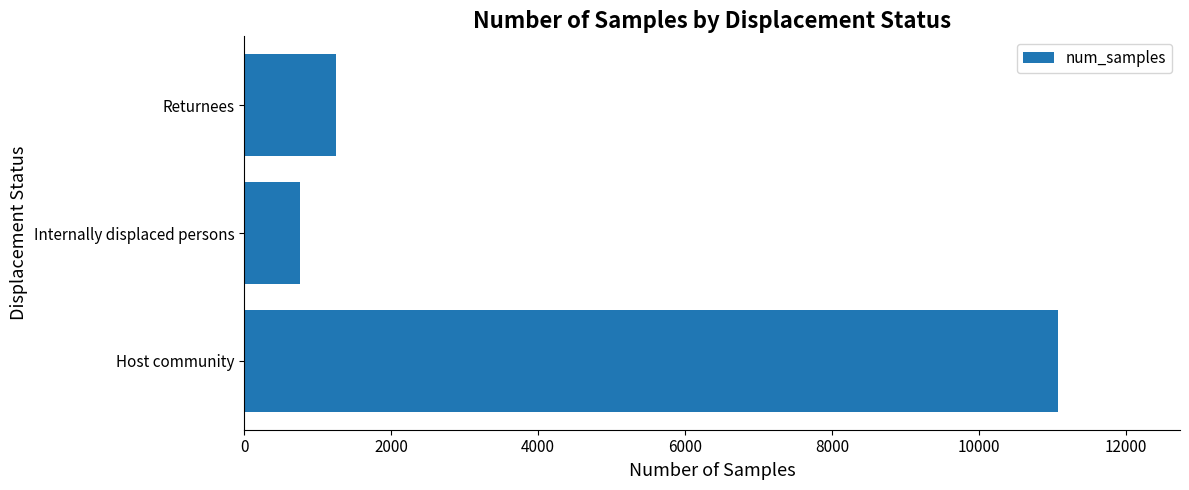

Approximately how many times larger is the value at Internally displaced persons compared to Returnees?

0.6